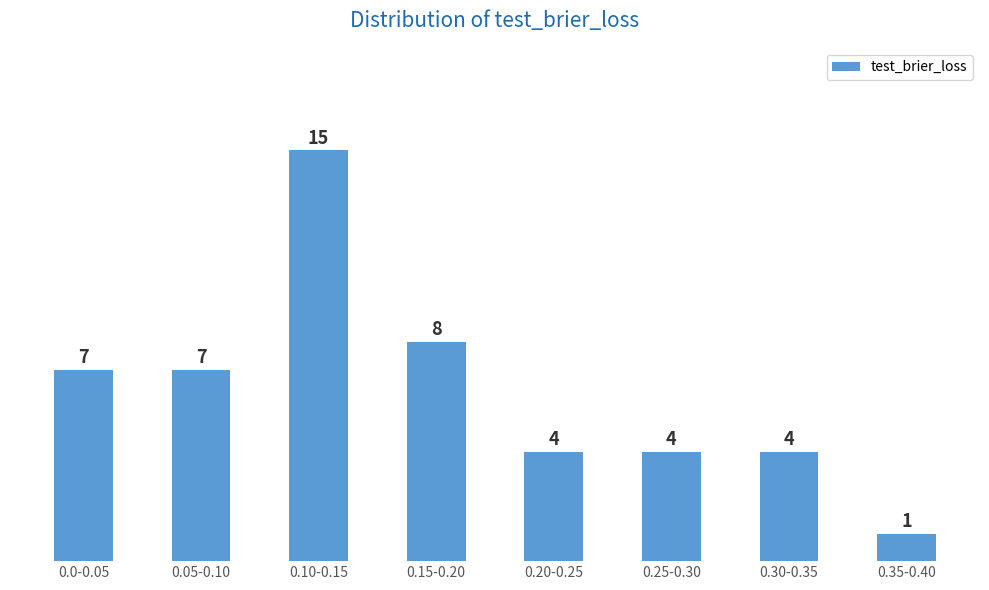

Reading left to right, transcribe all the data shown in this chart.

0.0-0.05=7	0.05-0.10=7	0.10-0.15=15	0.15-0.20=8	0.20-0.25=4	0.25-0.30=4	0.30-0.35=4	0.35-0.40=1